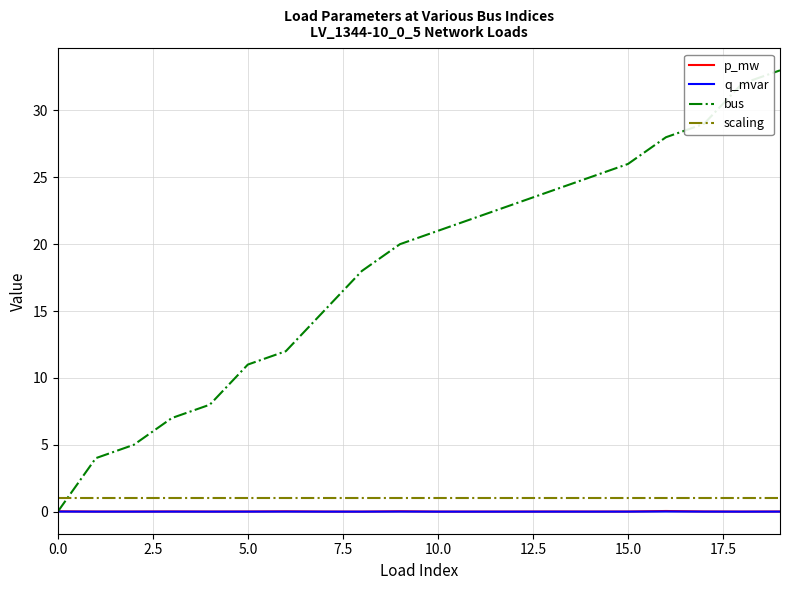

True or false: scaling and q_mvar intersect in this chart.

False